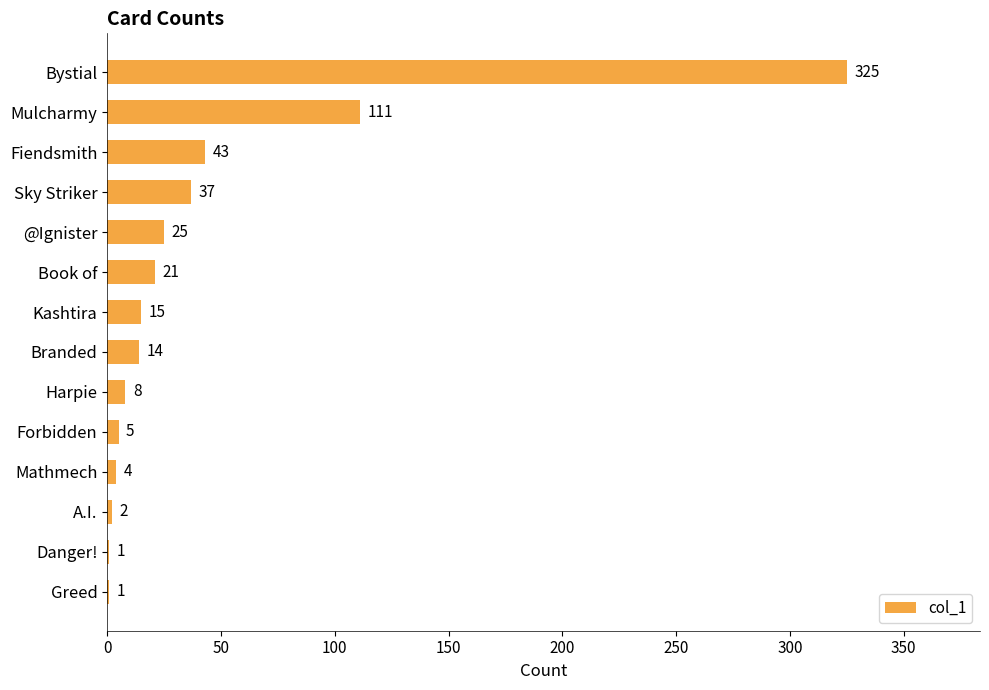

How many series are shown in this chart?

1